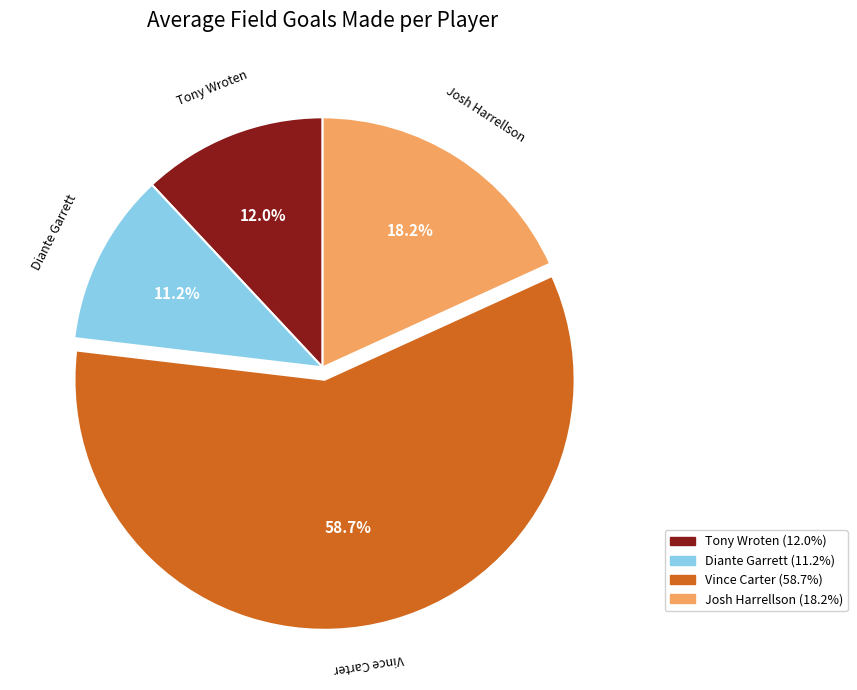

Rank the categories by value from lowest to highest.

Diante Garrett, Tony Wroten, Josh Harrellson, Vince Carter